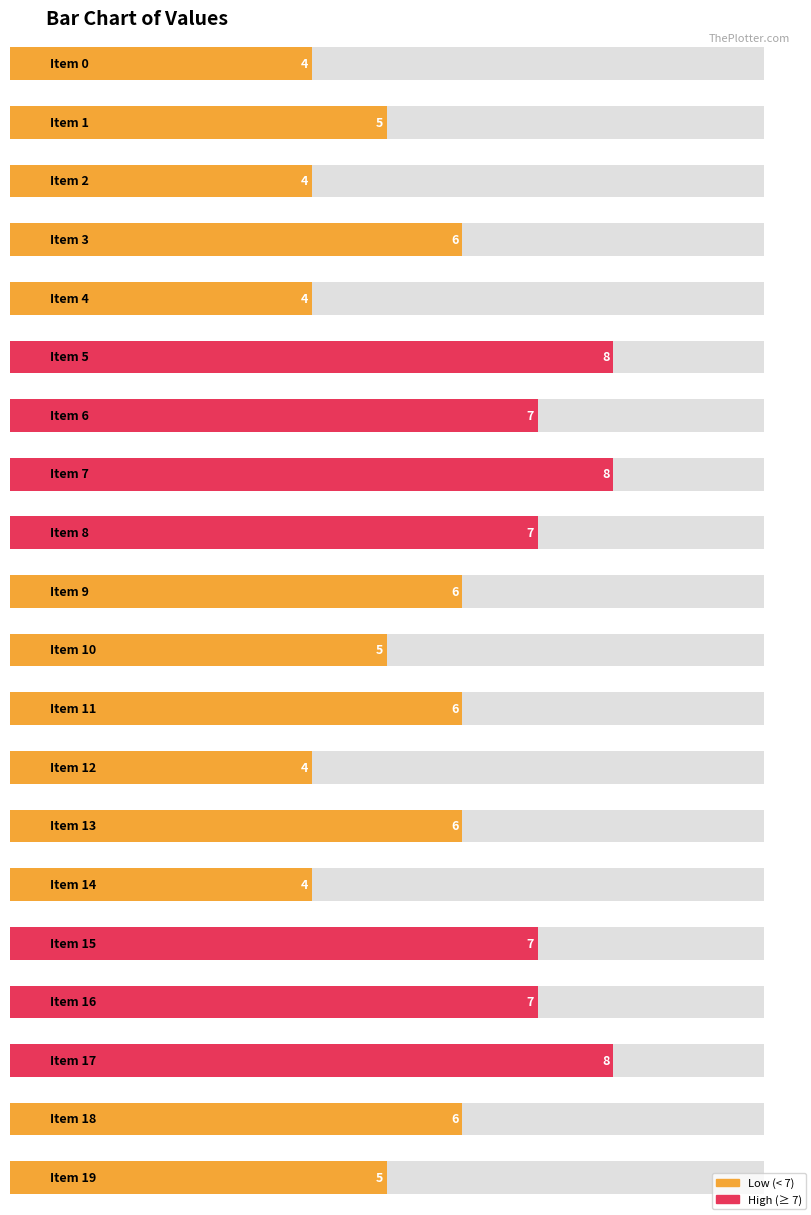

What is the smallest value displayed?

4